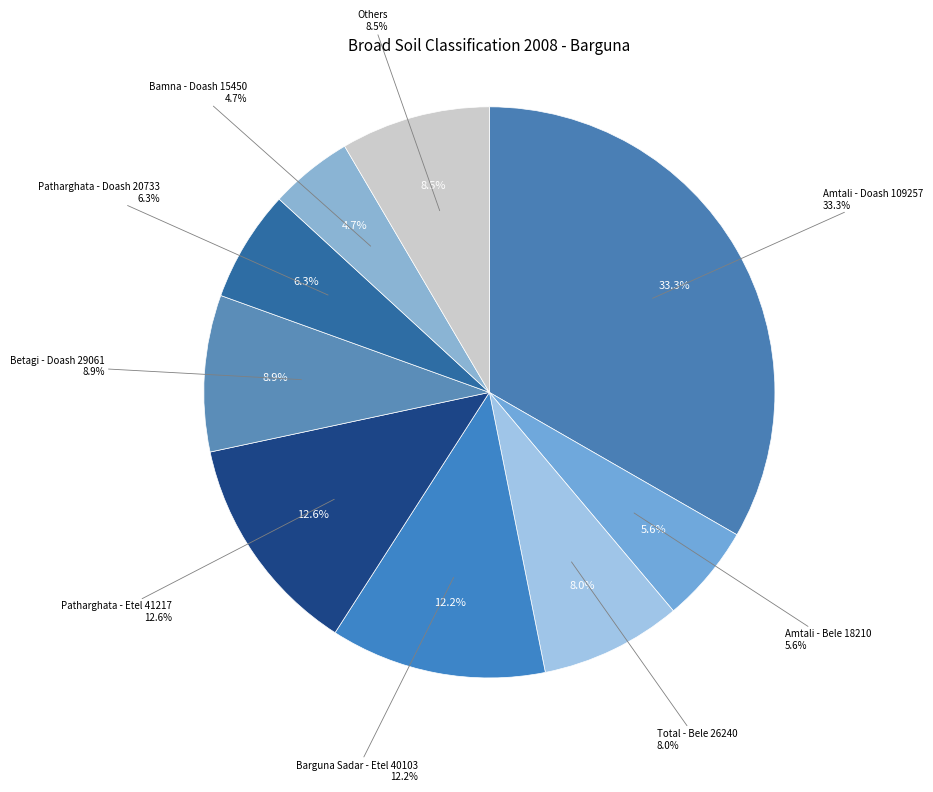

Is there any slice that represents more than half of the pie?

No